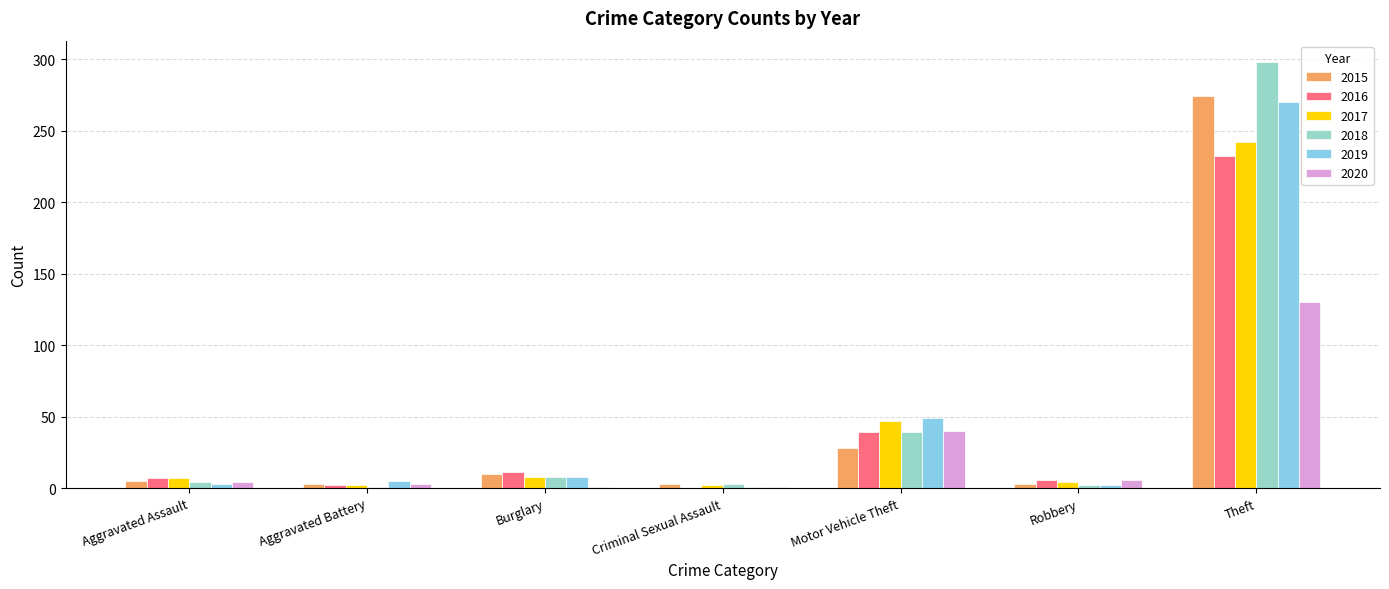

At which category does the chart reach its peak across all series?

Theft